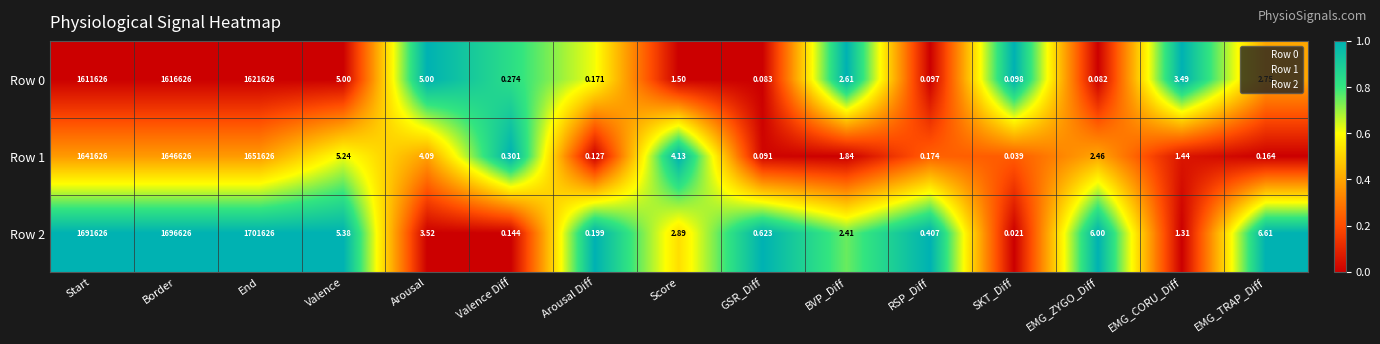

List the labels in order of Row 2 value, largest first.

End, Border, Start, EMG_TRAP_Diff, EMG_ZYGO_Diff, Valence, Arousal, Score, BVP_Diff, EMG_CORU_Diff, GSR_Diff, RSP_Diff, Arousal Diff, Valence Diff, SKT_Diff